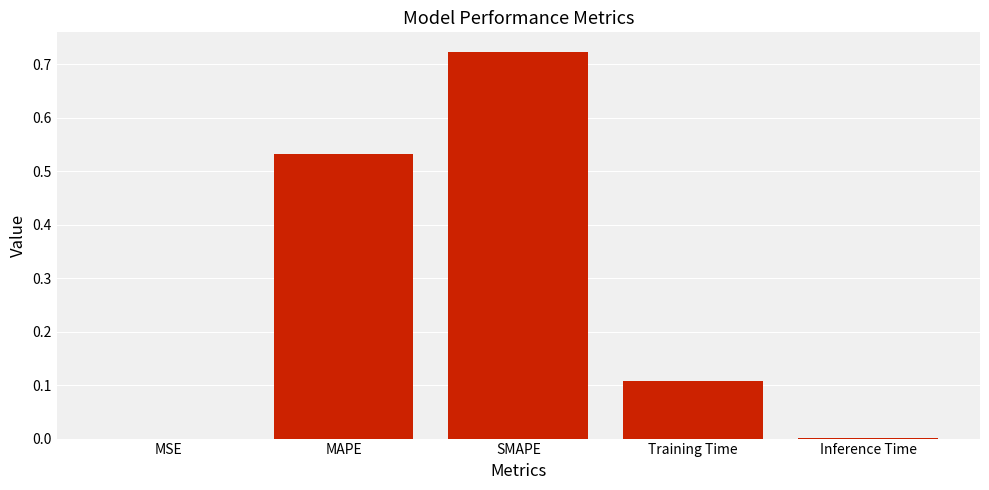

What is the change in value from MAPE to SMAPE?

+0.2